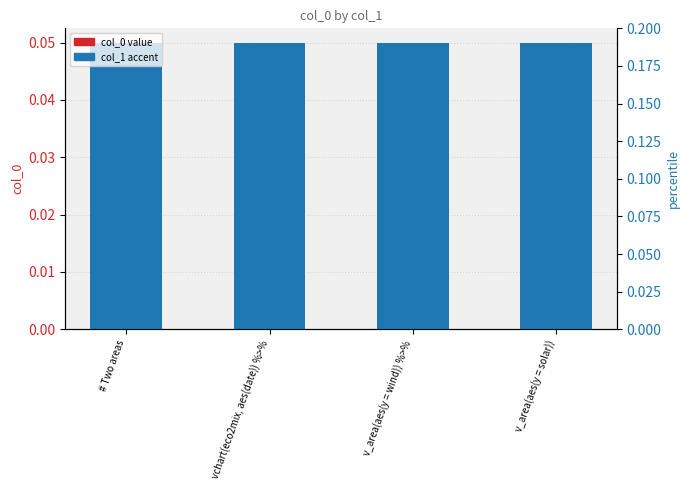

Is it true that col_0 equals 0.0 at # Two areas?

True